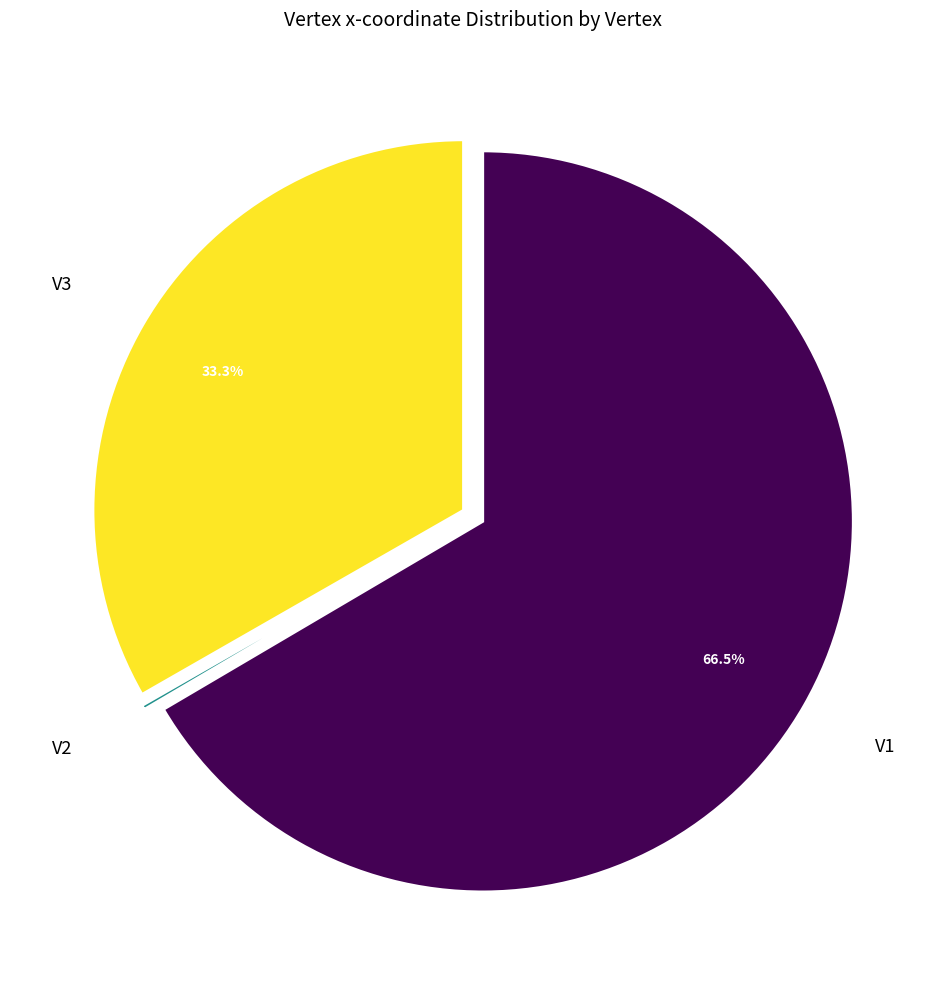

What is the largest slice in the pie chart?

V1